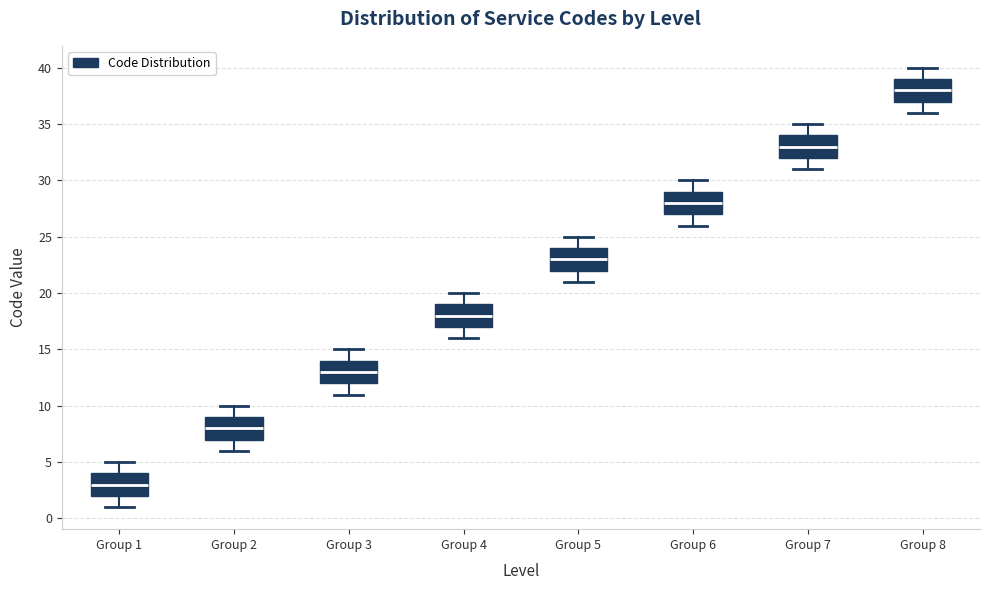

Where does the median line of the box for Group 1 sit on the y-axis? The values are not printed on the chart, so give them approximately, as read against the axis.

3